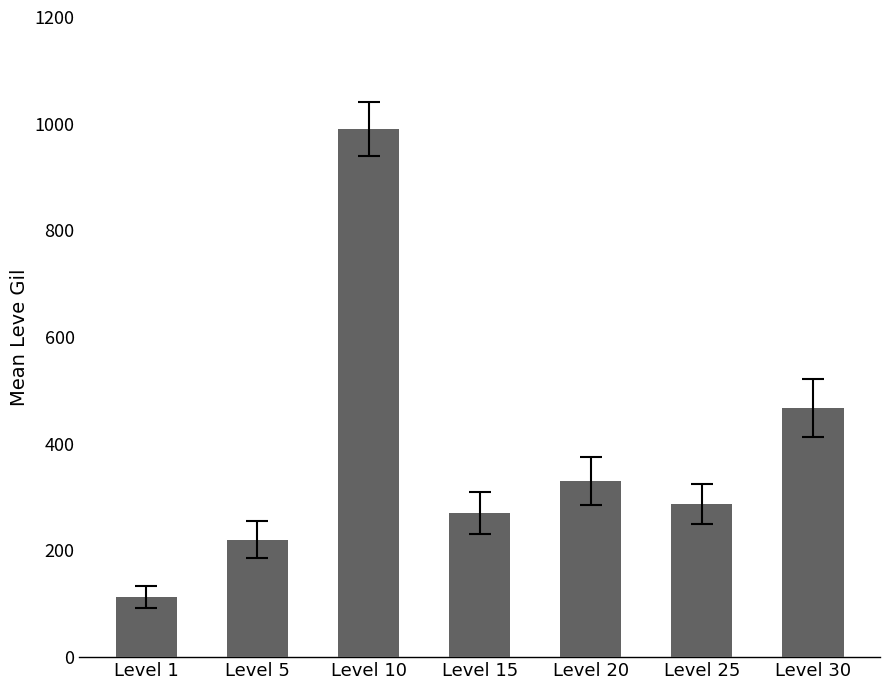

What is the change in value from Level 1 to Level 30?

+354